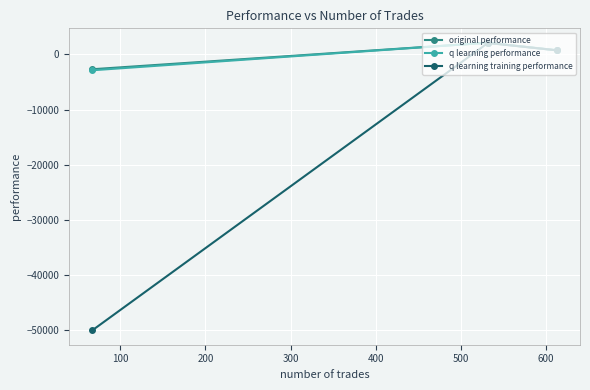

What is the highest value of the q learning performance series?

2099.6